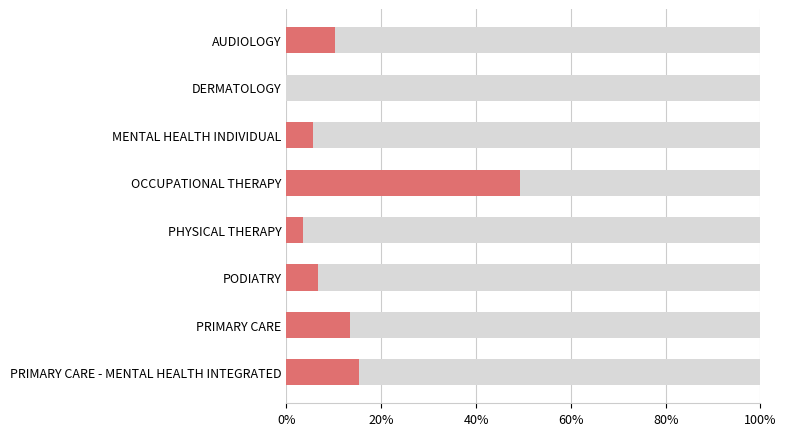

Count the number of categories in the chart.

8